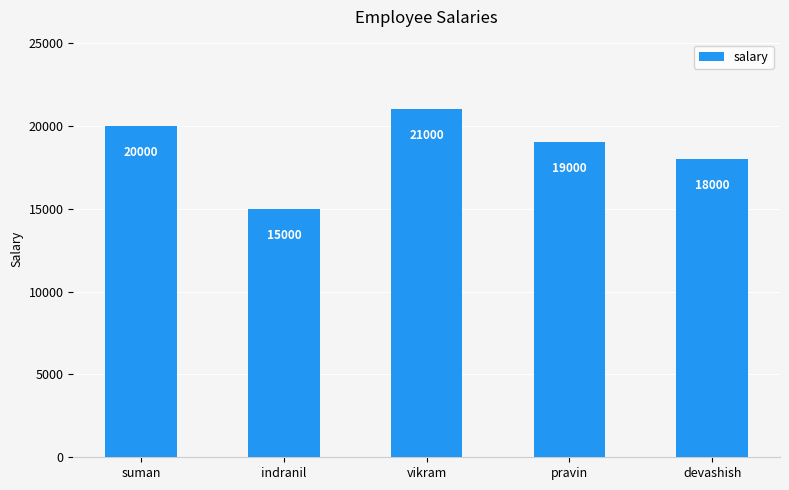

How many data points does each series have?

5